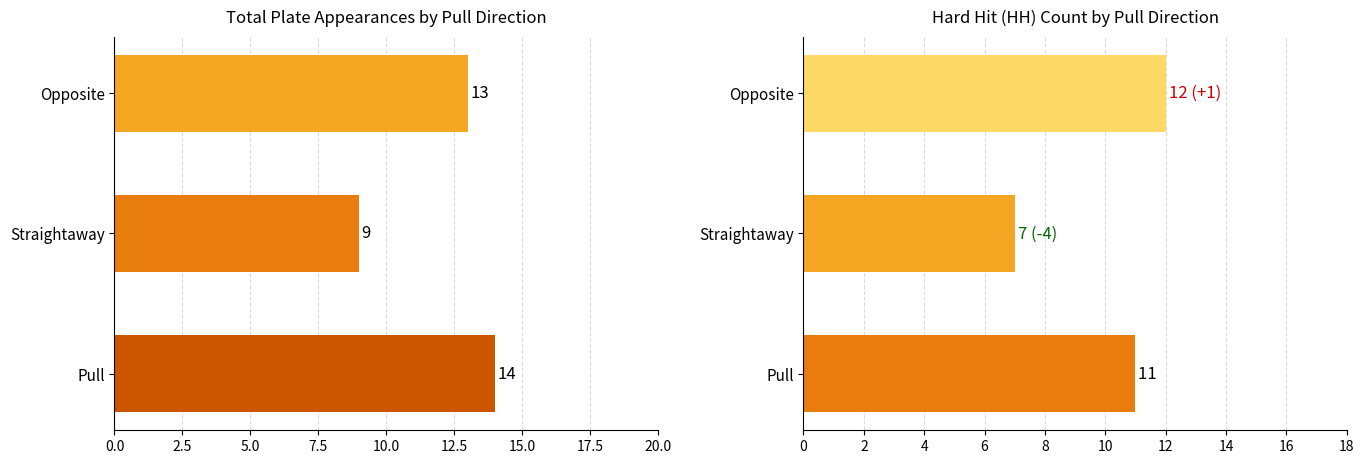

What is the difference between the Straightaway values at Opposite and Pull?

9